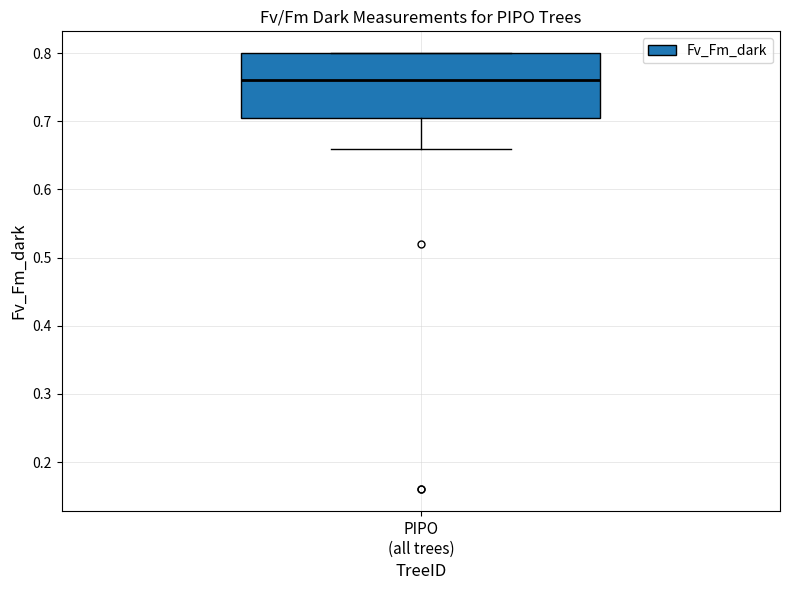

Where does the lower whisker of the box for PIPO (all trees) end on the y-axis? The values are not printed on the chart, so give them approximately, as read against the axis.

0.66